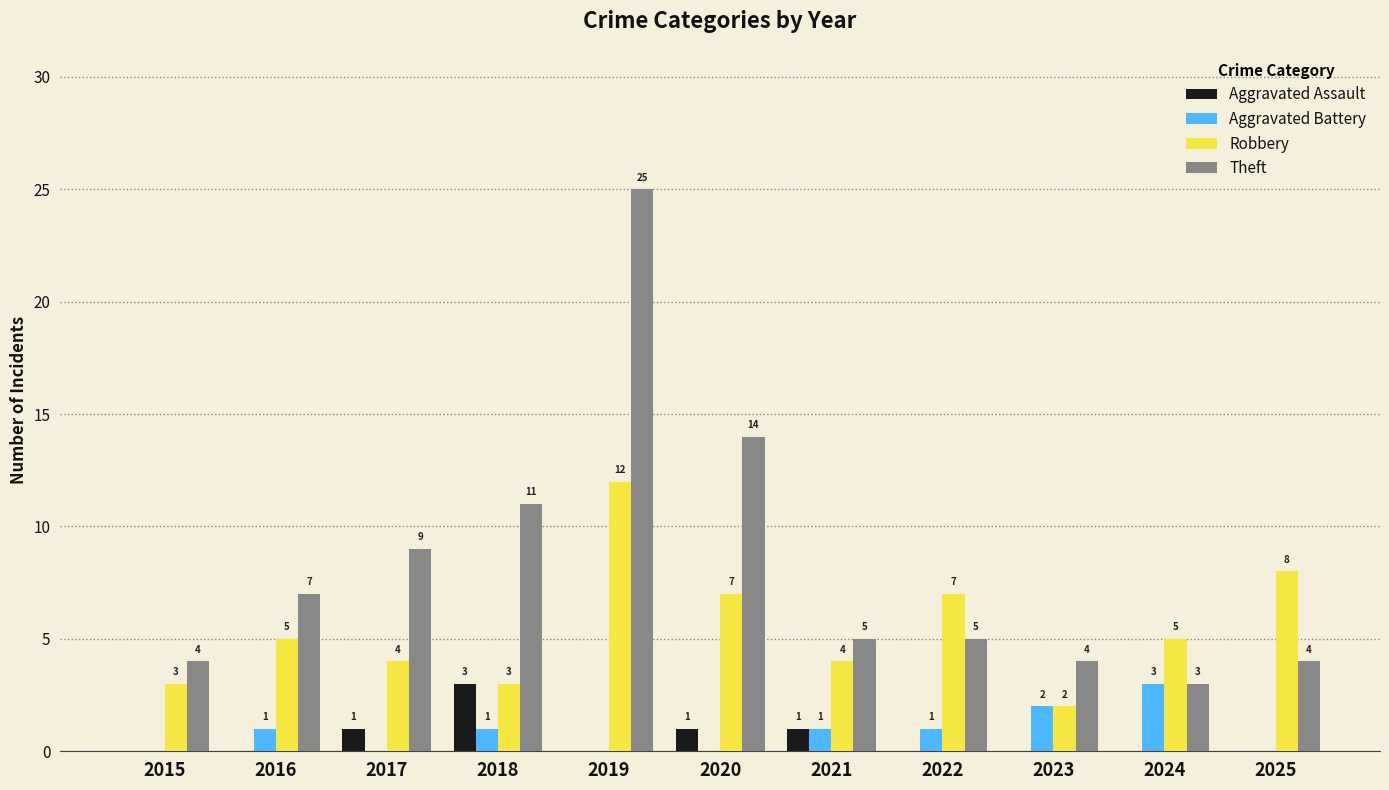

What is the sum of the Robbery values at 2023 and 2015?

5